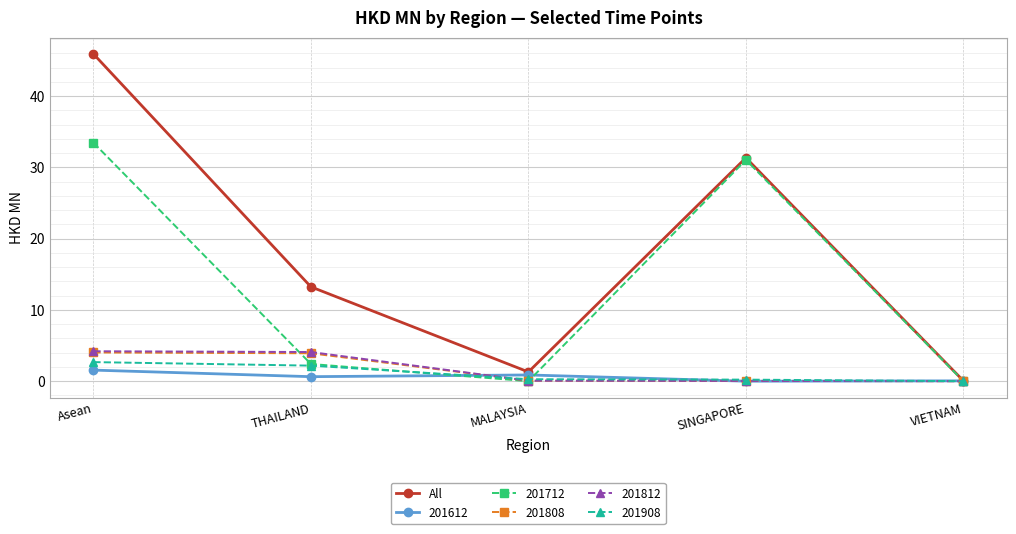

What is the greatest value displayed?

45.9